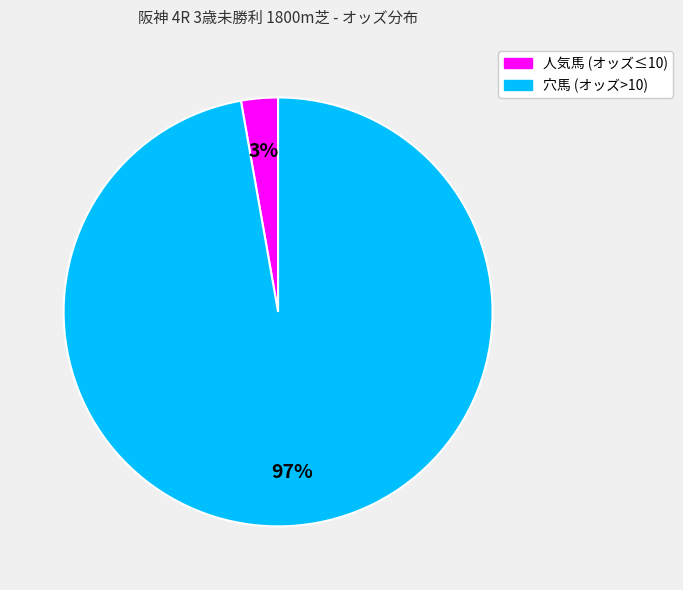

Is there a majority slice in this chart?

Yes